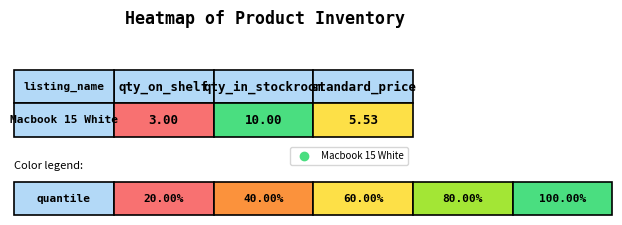

Rank the categories by value from lowest to highest.

qty_on_shelf, standard_price, qty_in_stockroom